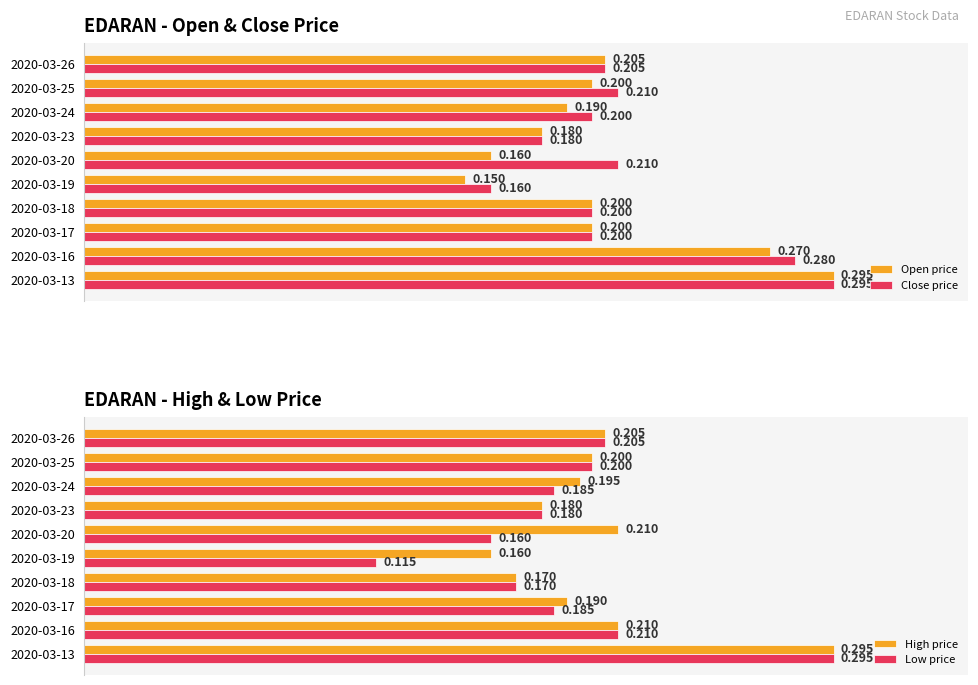

What is the minimum value shown in the chart?

0.1